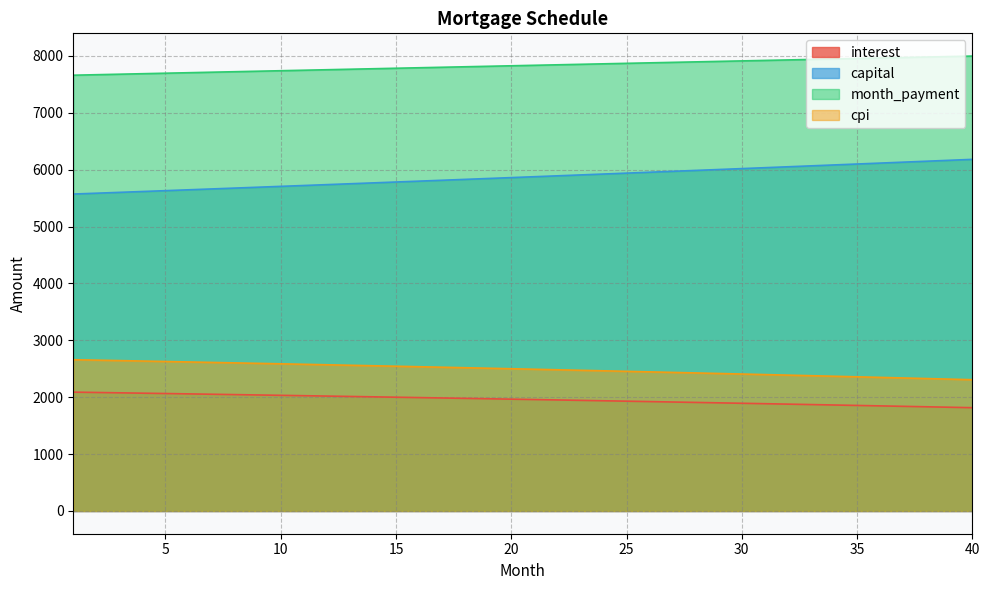

Count the number of data series in this chart.

4